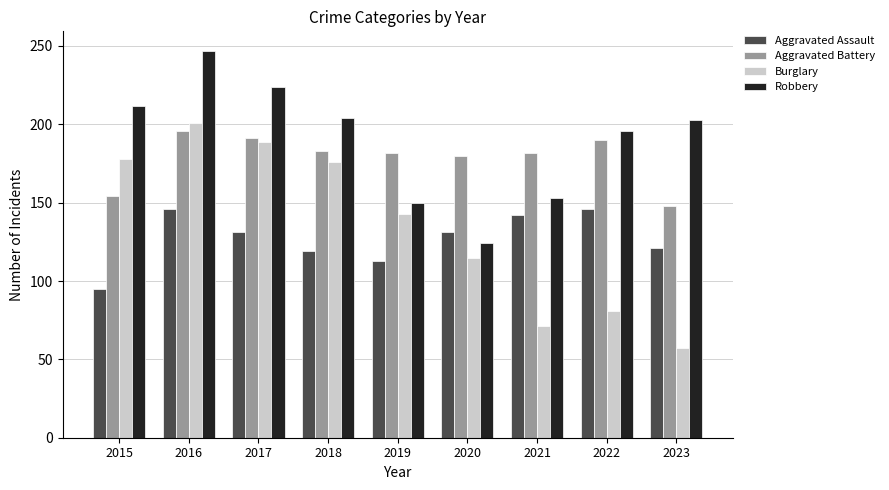

What is the difference between the highest and lowest values at 2018?

85